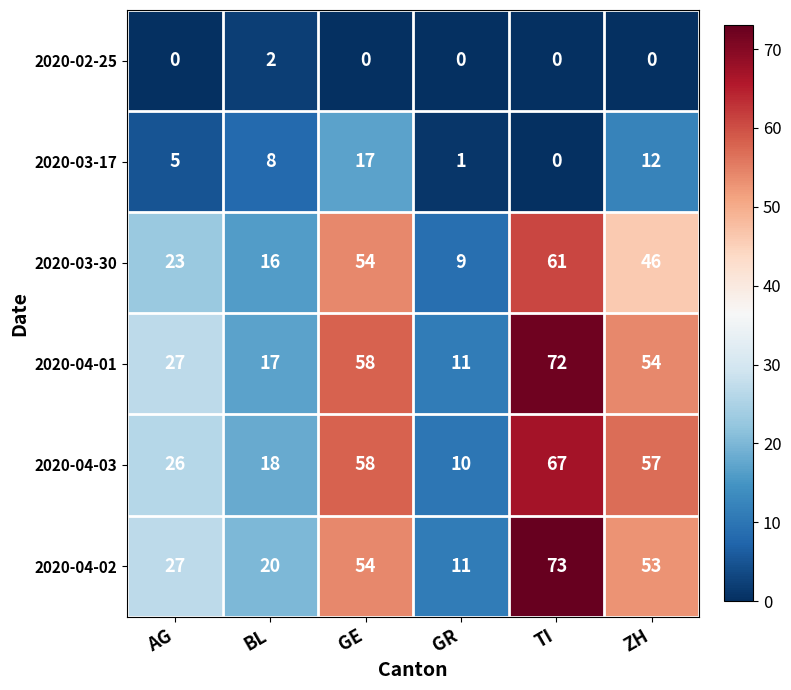

What is the spread (max minus min) of values at TI?

73